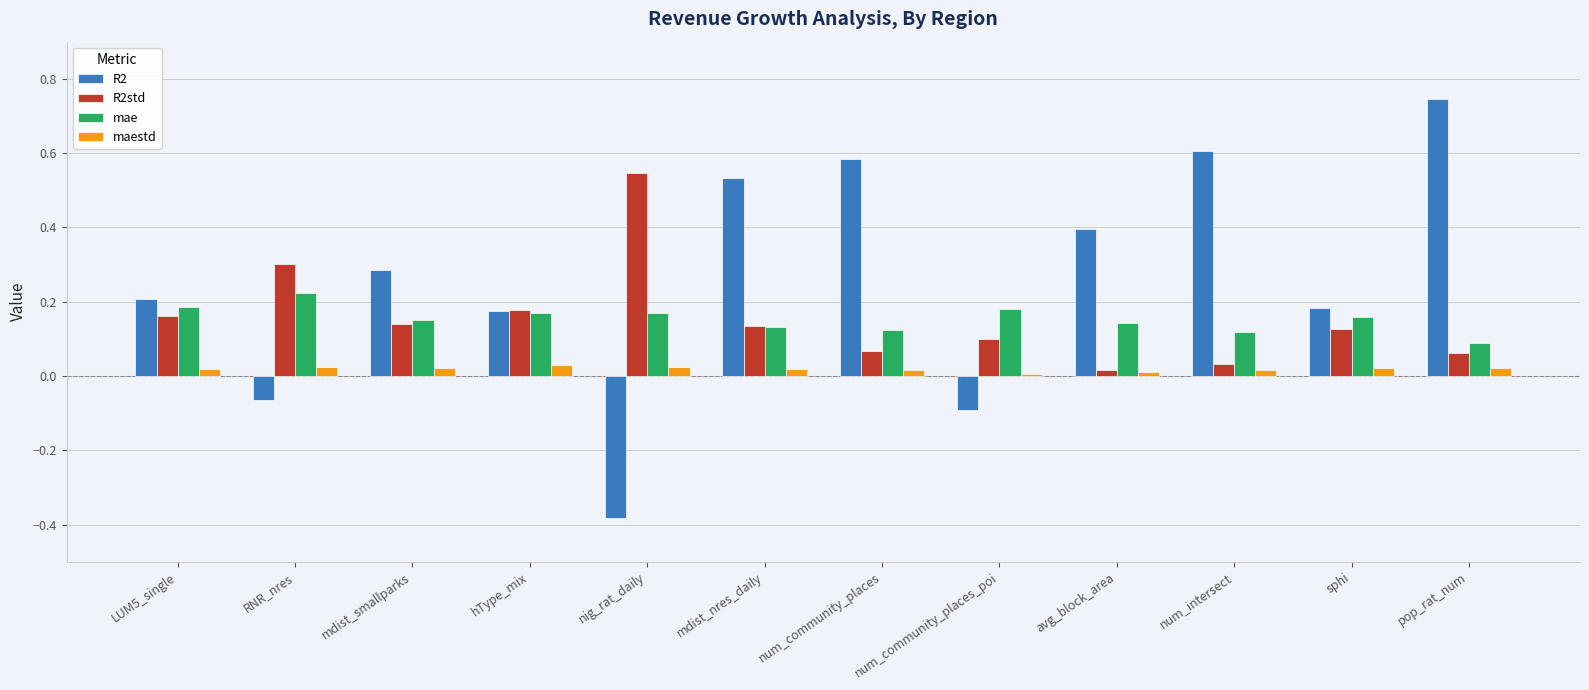

At which label does R2 first exceed 0?

LUM5_single